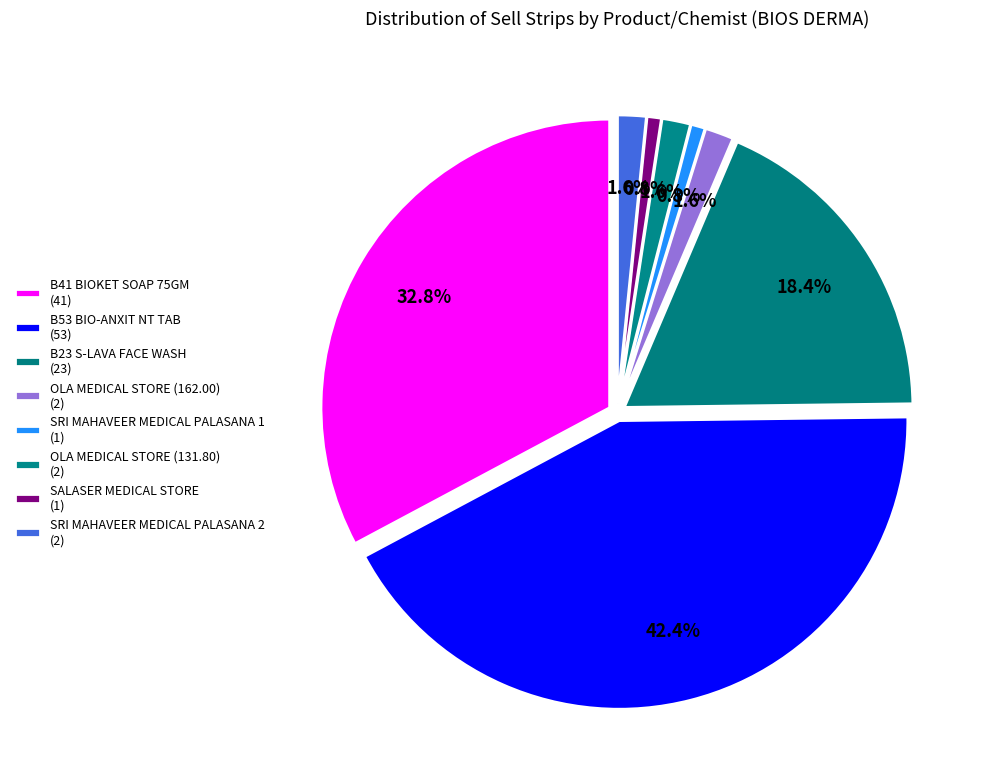

To the nearest percent, what is the difference between the largest and smallest slice percentages?

42%